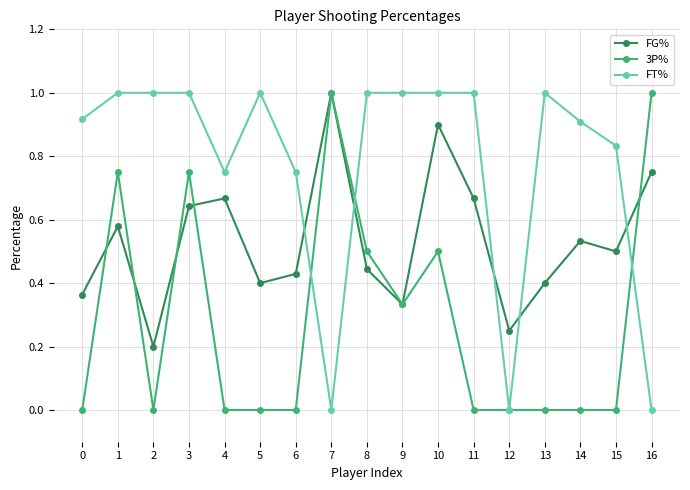

True or false: FT% has a value of 0.3 at 6.

False